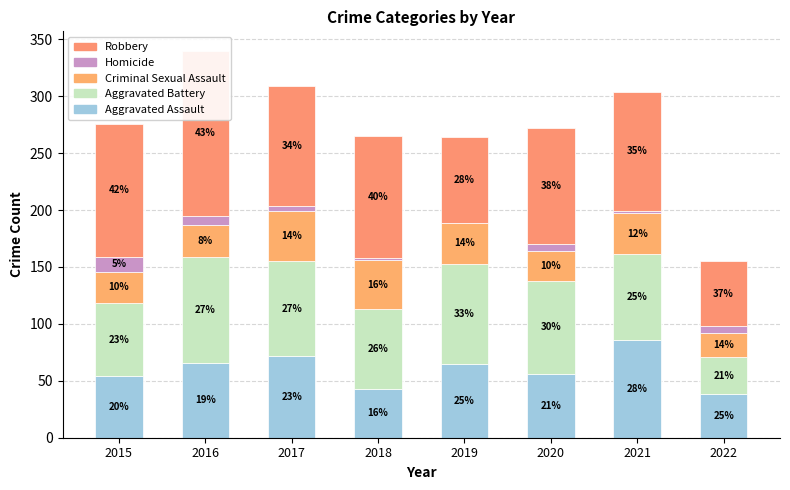

The Aggravated Battery series shows 64 at 2015. True or false?

True